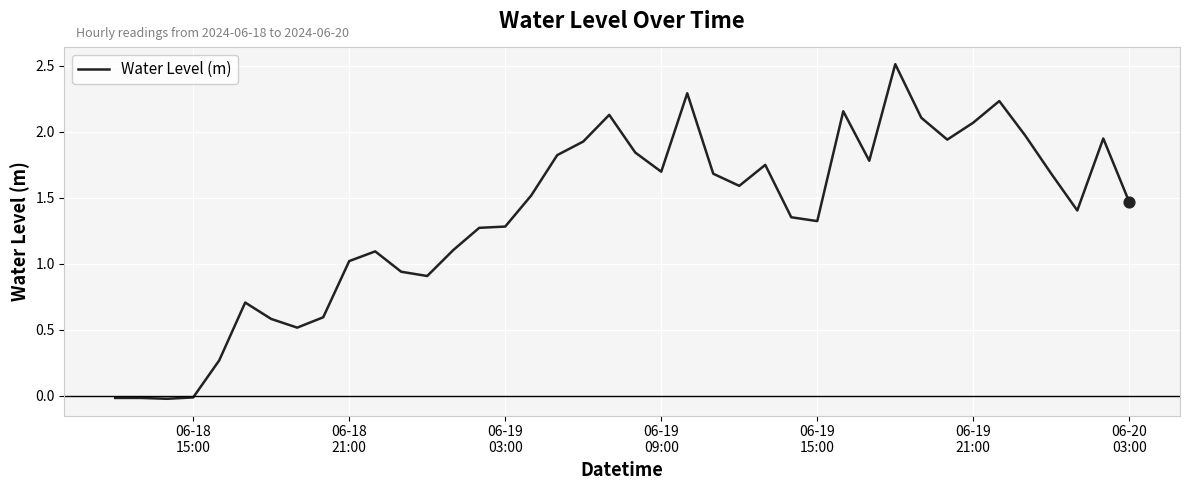

What is the difference between the maximum and minimum values?

2.5